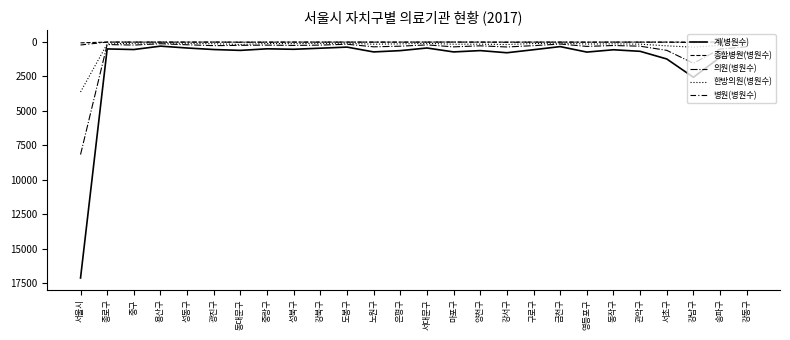

How many lines are shown in the chart?

5